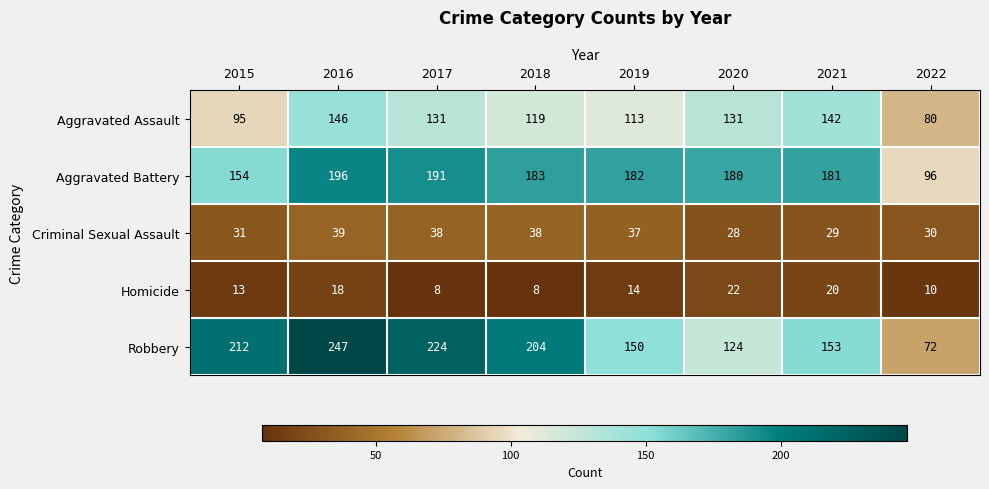

Rank the series at 2020 from highest to lowest value.

Aggravated Battery, Aggravated Assault, Robbery, Criminal Sexual Assault, Homicide